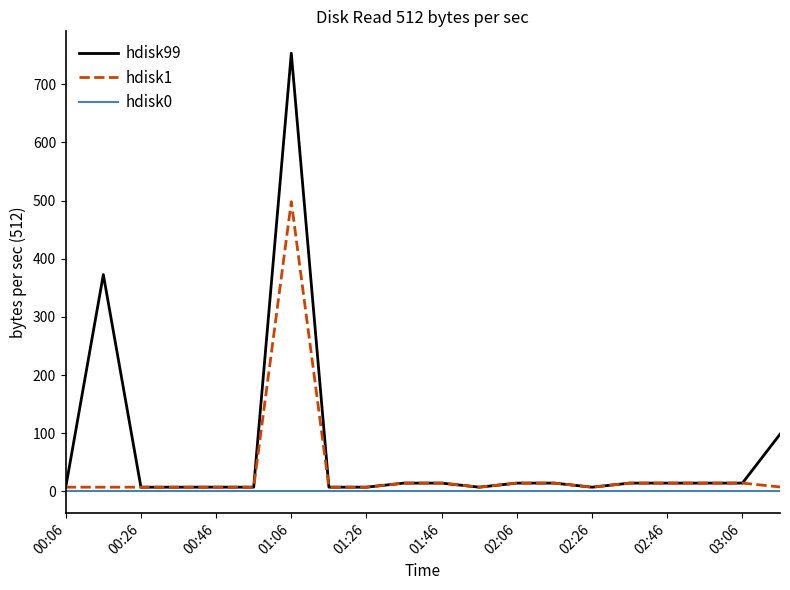

Which series has the largest total across all categories?

hdisk99